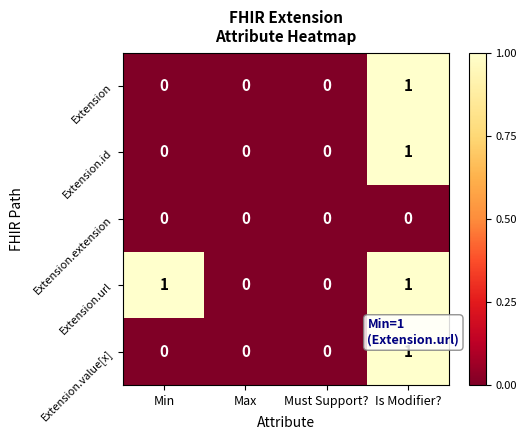

At which label does Extension.id reach its peak?

Is Modifier?